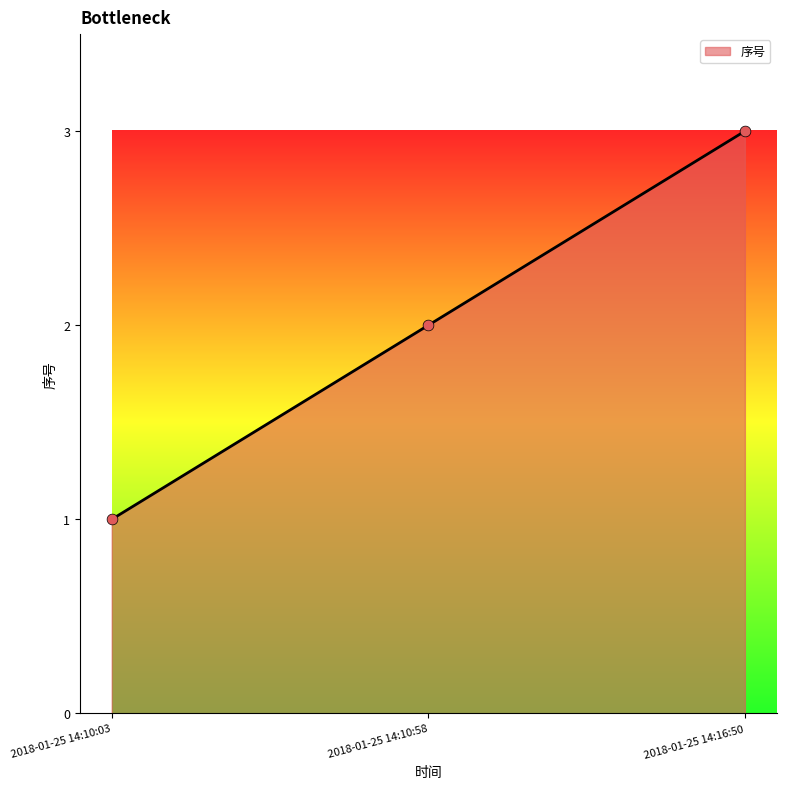

What is the change in value from 2018-01-25 14:10:03 to 2018-01-25 14:16:50?

+2